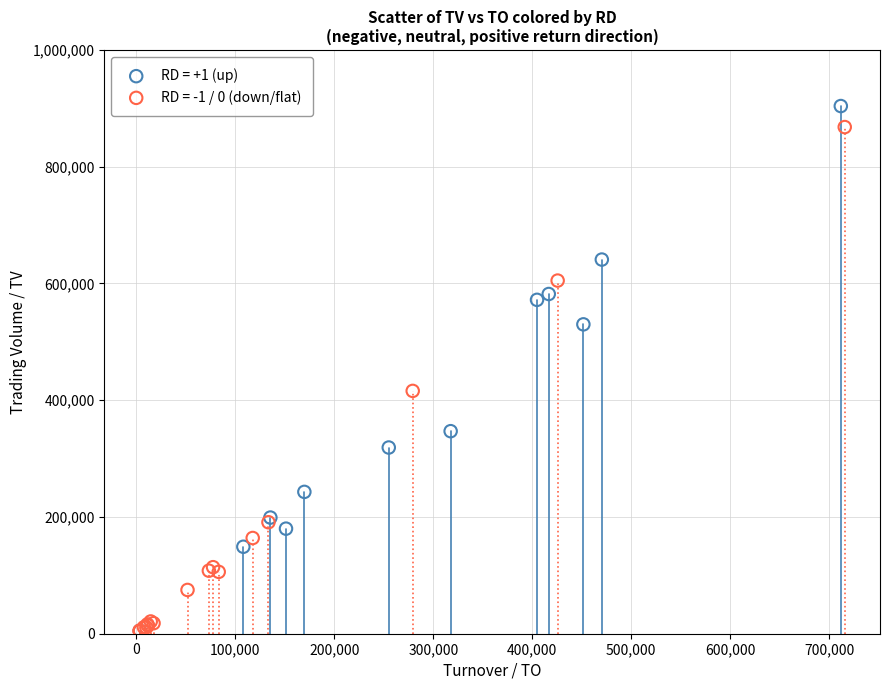

Which series has the widest spread of Y values?

RD = +1 (up)